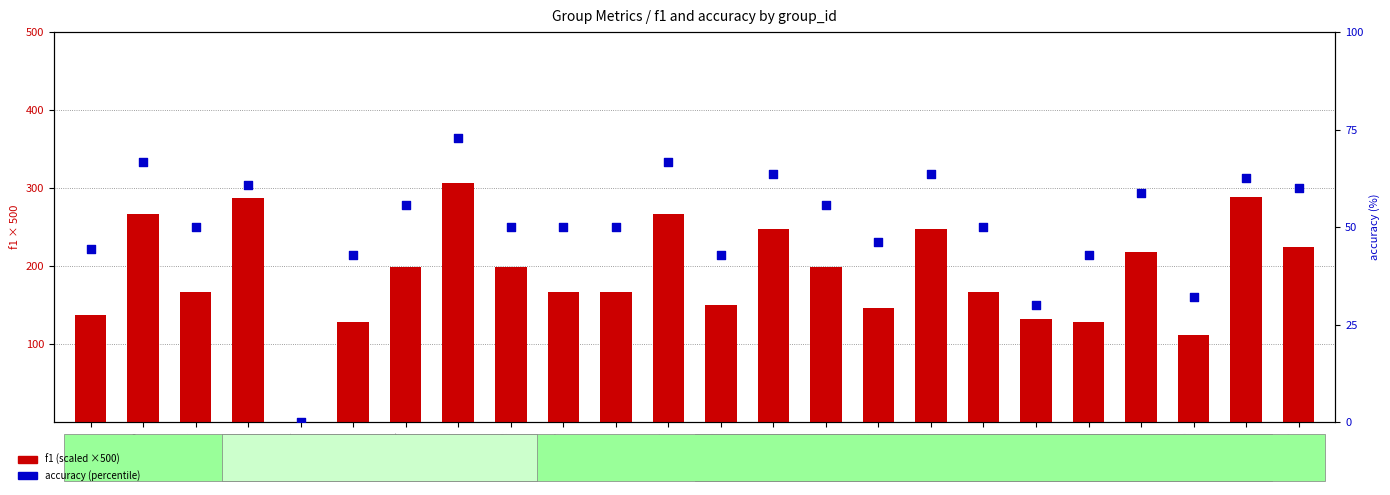

Which series reaches the maximum Y coordinate?

f1 (scaled x500)